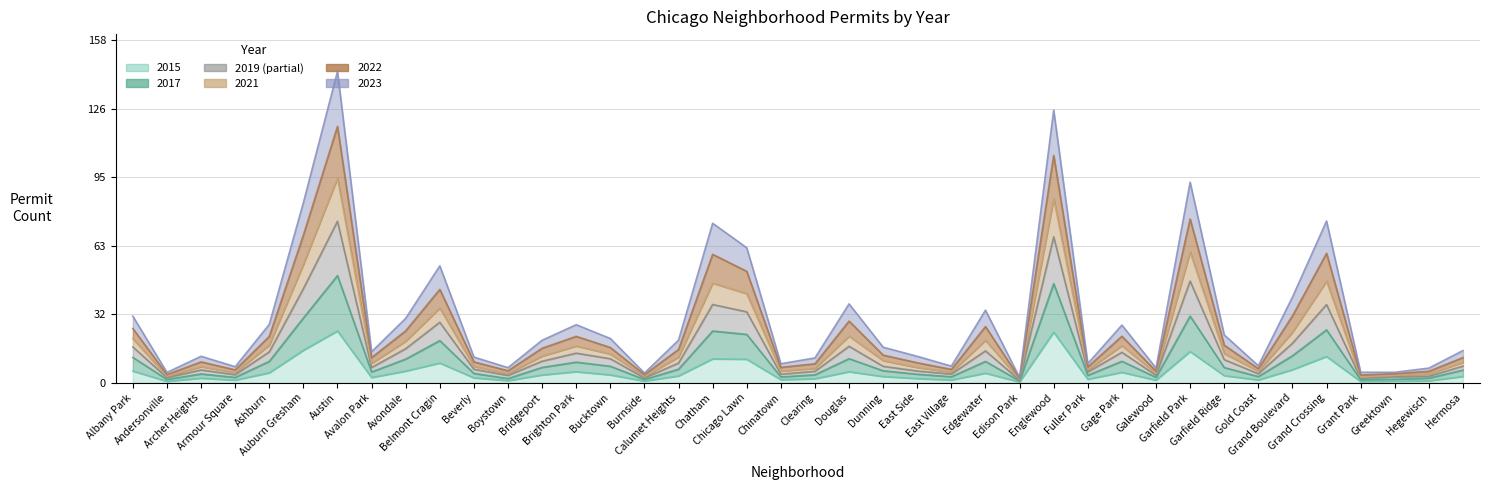

The value of 2022 at Belmont Cragin is 67.8. True or false?

False